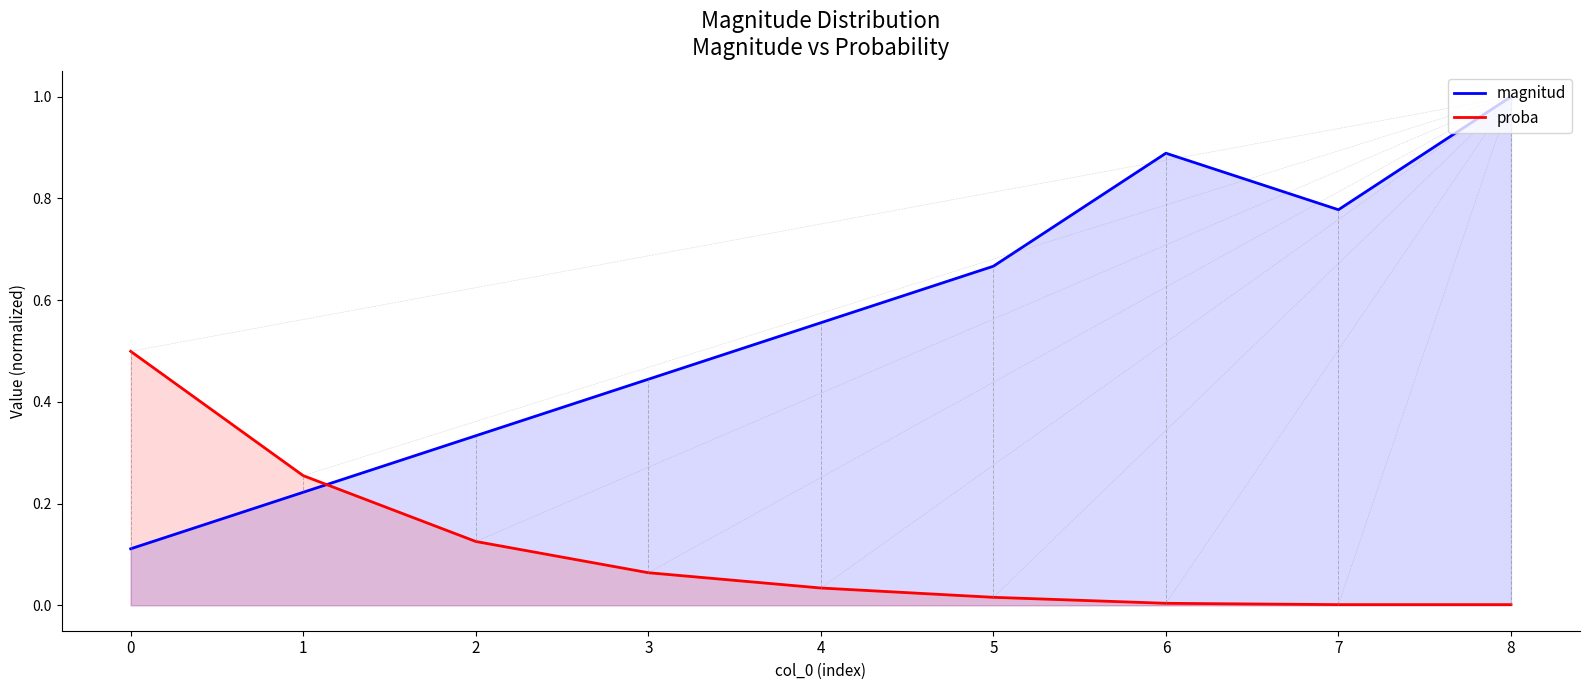

List the series in order of their overall mean, highest first.

magnitud, proba